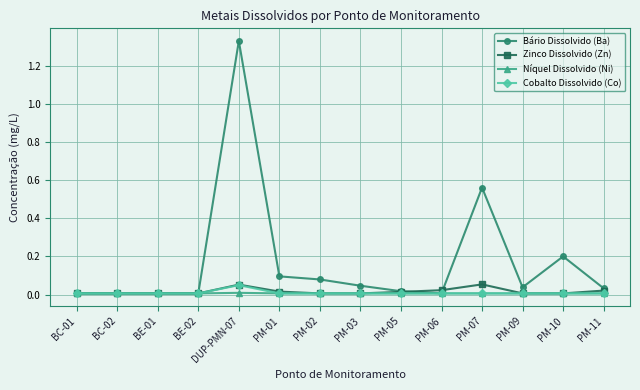

Which series has the largest range (max minus min)?

Bário Dissolvido (Ba)